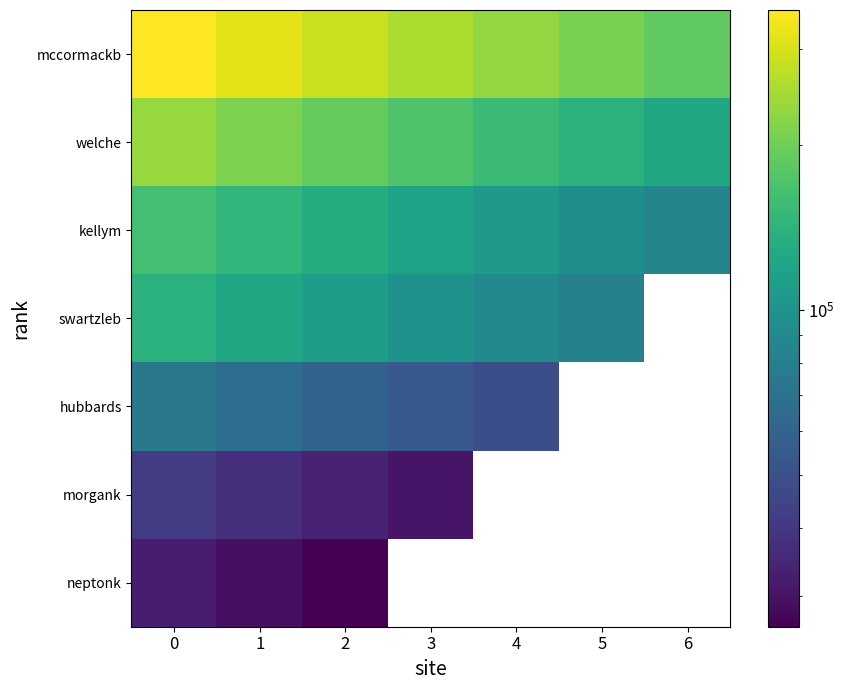

How many values in the hubbards series are below 54423?

1